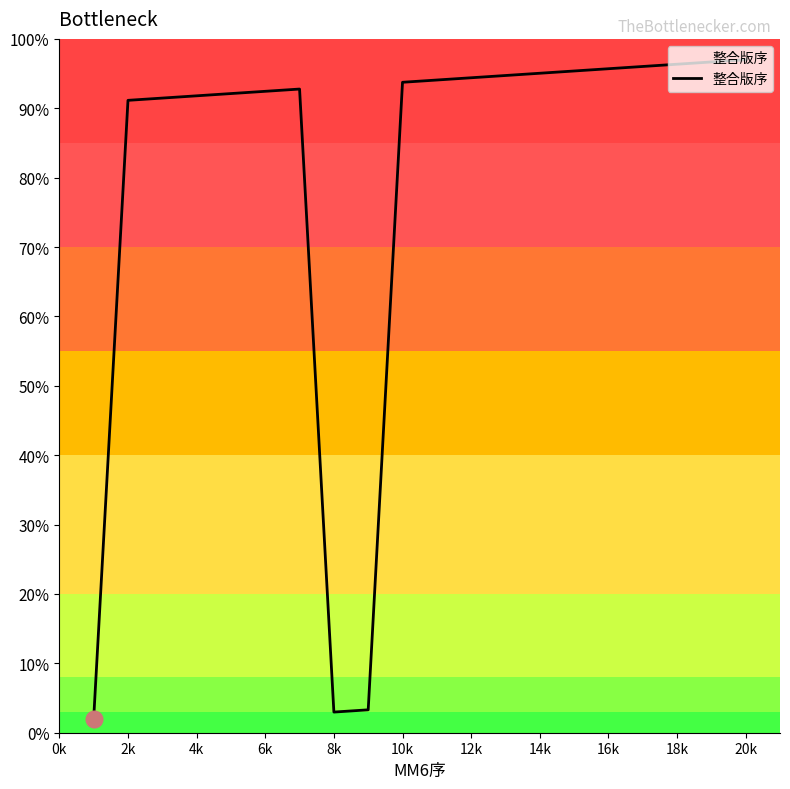

What is the greatest value displayed?

97.0